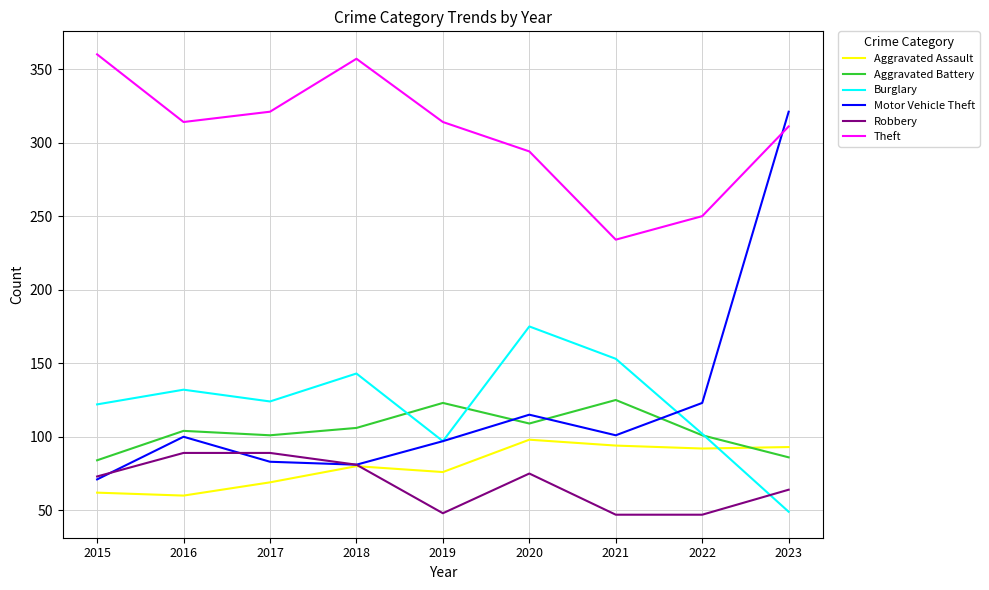

The value of Theft at 2021 is 145. True or false?

False